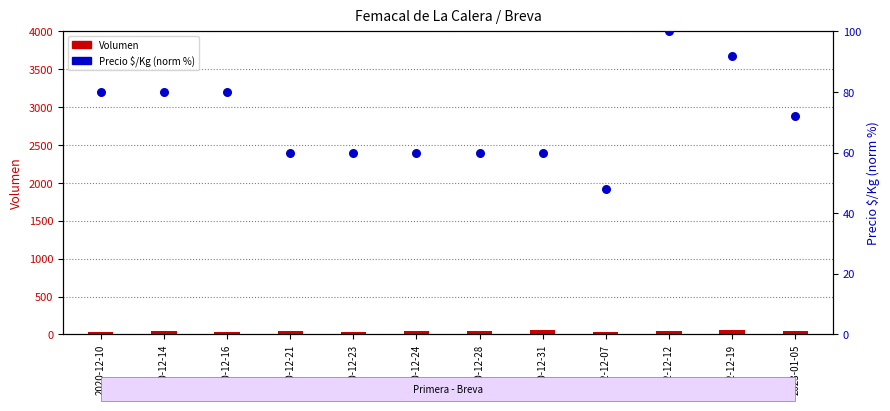

Which series has the largest Y range (max minus min)?

Precio $/Kg (norm %)